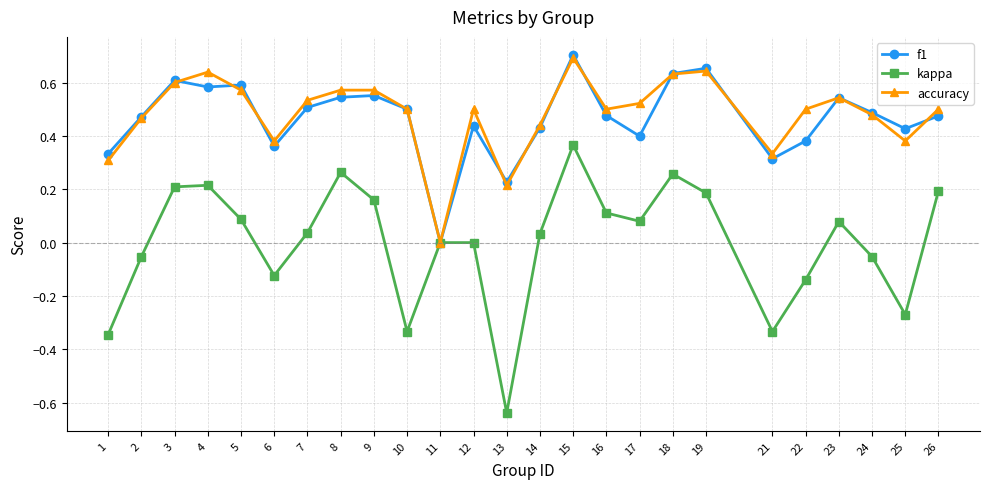

How many values in f1 are above zero?

24